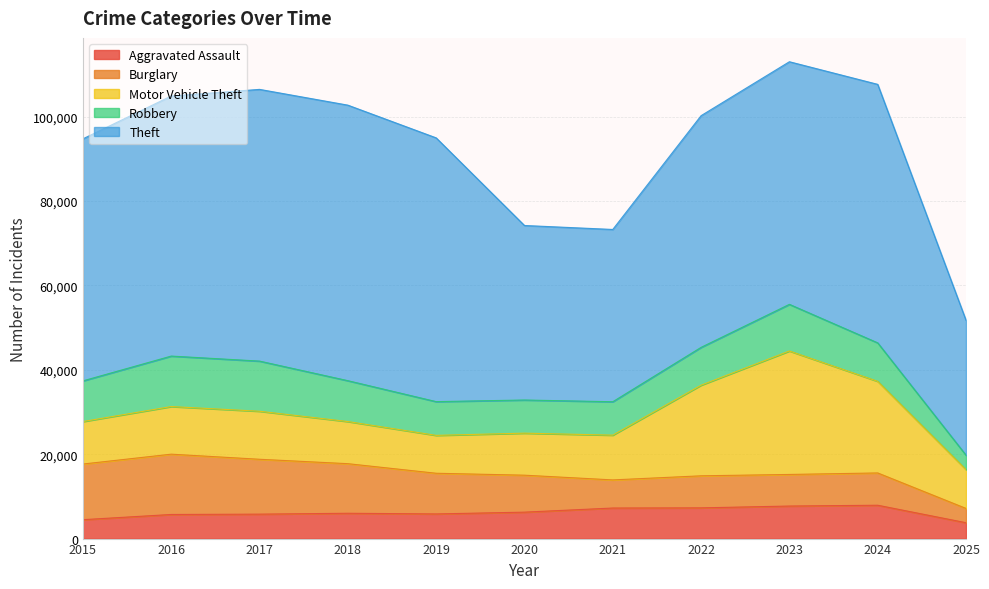

Reading right to left, transcribe all the data shown in this chart.

Aggravated Assault: 3761	7903	7712	7281	7242	6265	5842	6002	5793	5713	4480
Burglary: 3383	7651	7485	7594	6661	8758	9638	11747	13001	14289	13184
Motor Vehicle Theft: 9210	21704	29255	21472	10605	9960	8978	9985	11380	11285	10068
Robbery: 3404	9119	11052	8964	7920	7855	7995	9681	11881	11960	9638
Theft: 31973	61256	57488	54899	40820	41350	62499	65290	64386	61624	57353